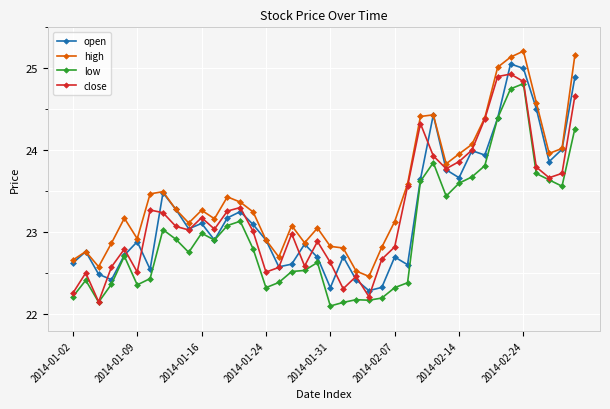

What is the highest value of the close series?

24.9